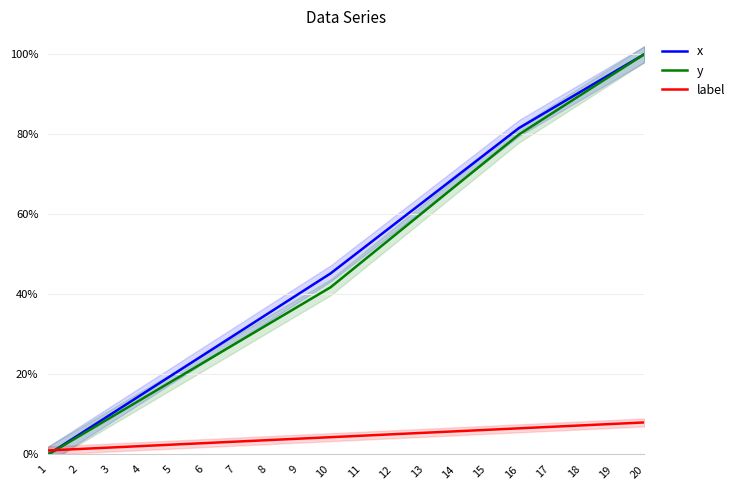

What is the spread (max minus min) of values at 8?

0.3